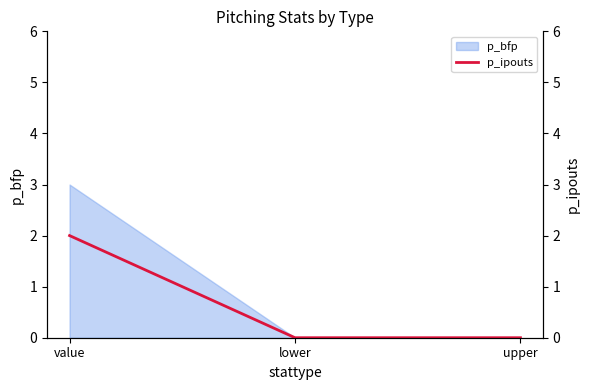

How many values are between 0 and 2?

3